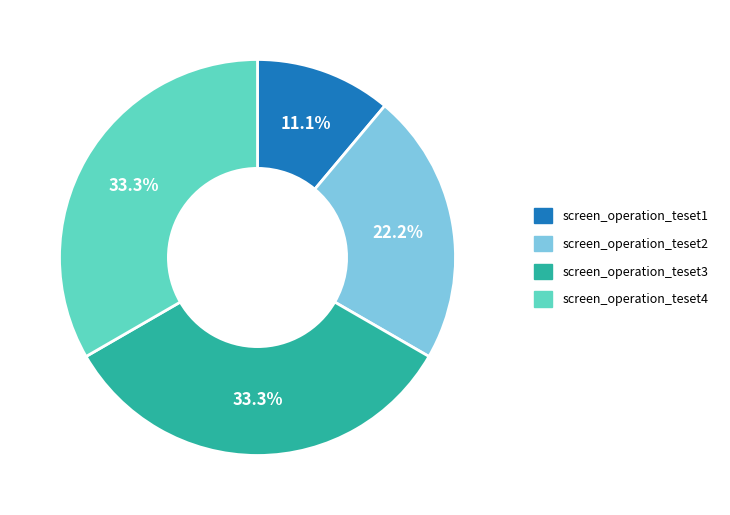

To the nearest percent, what is the average slice percentage?

25%